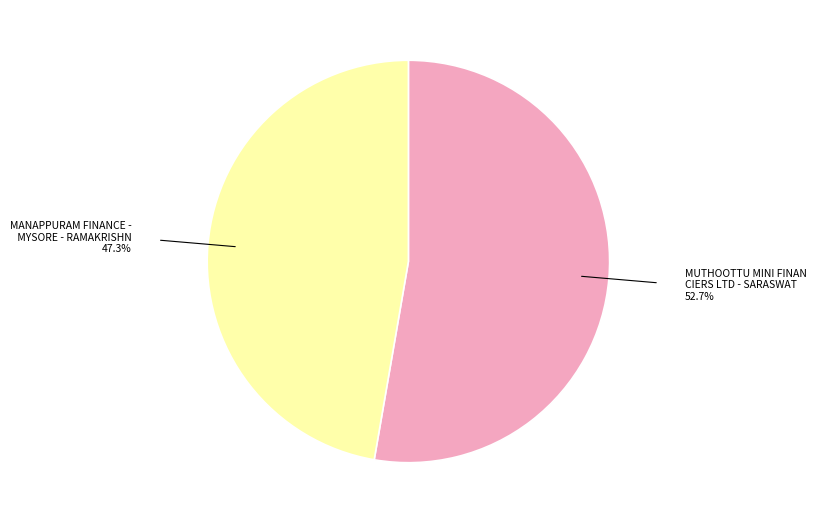

Does any single category account for the majority?

Yes